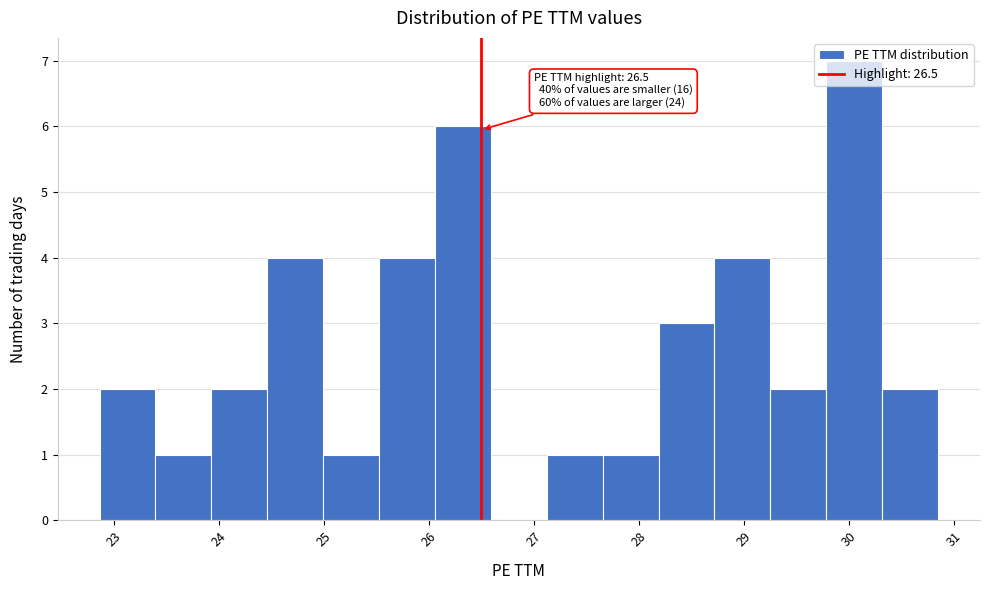

Over which range of the x-axis is the bar tallest?

29.8 to 30.3